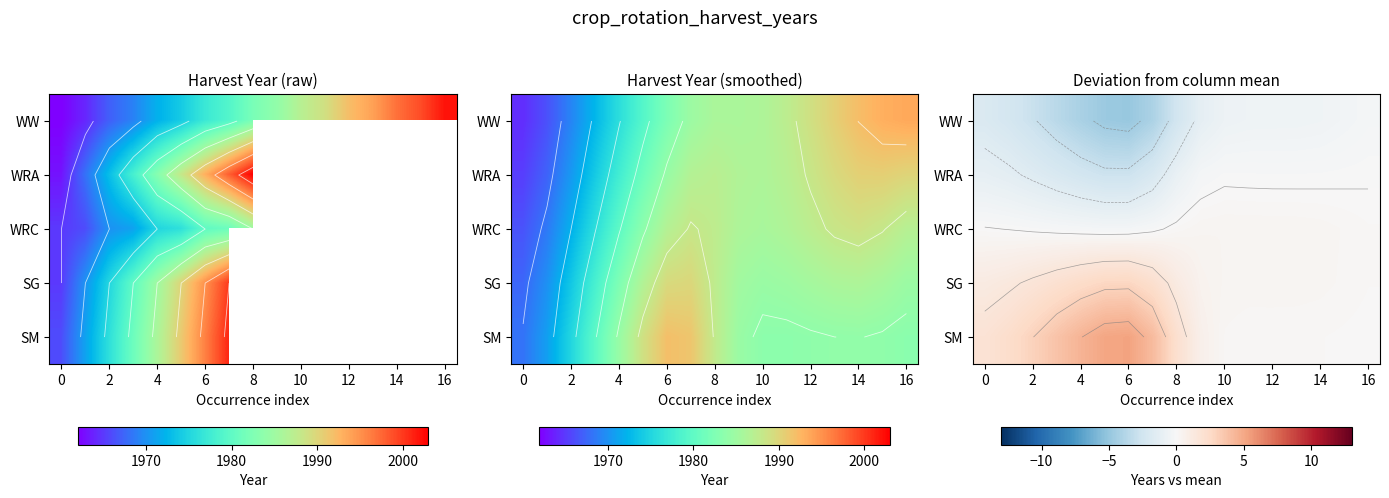

Rank the series by their maximum value, from highest to lowest.

SM, SG, WRC, WRA, WW